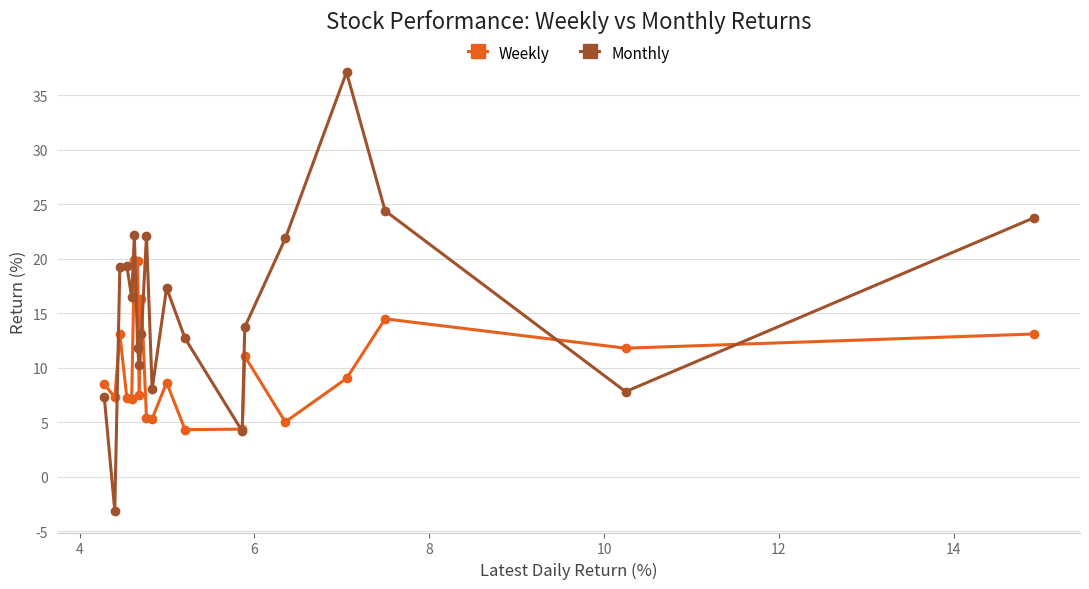

What is the minimum value shown in the chart?

-3.1